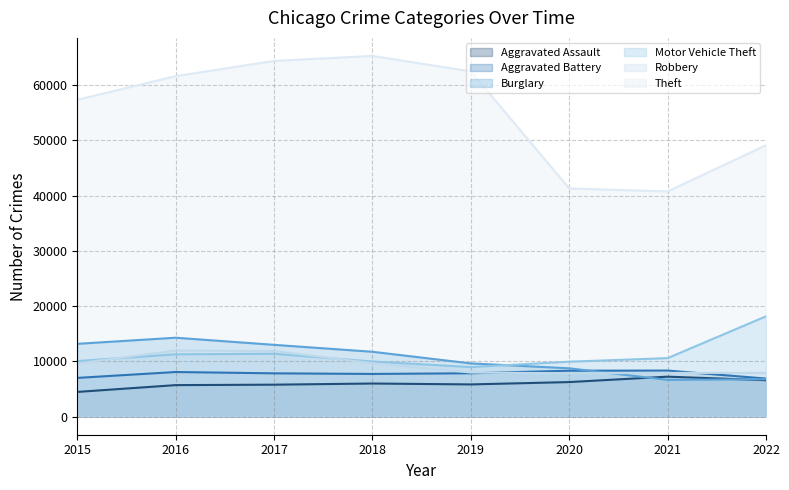

At which category is the sum across all series the highest?

2017